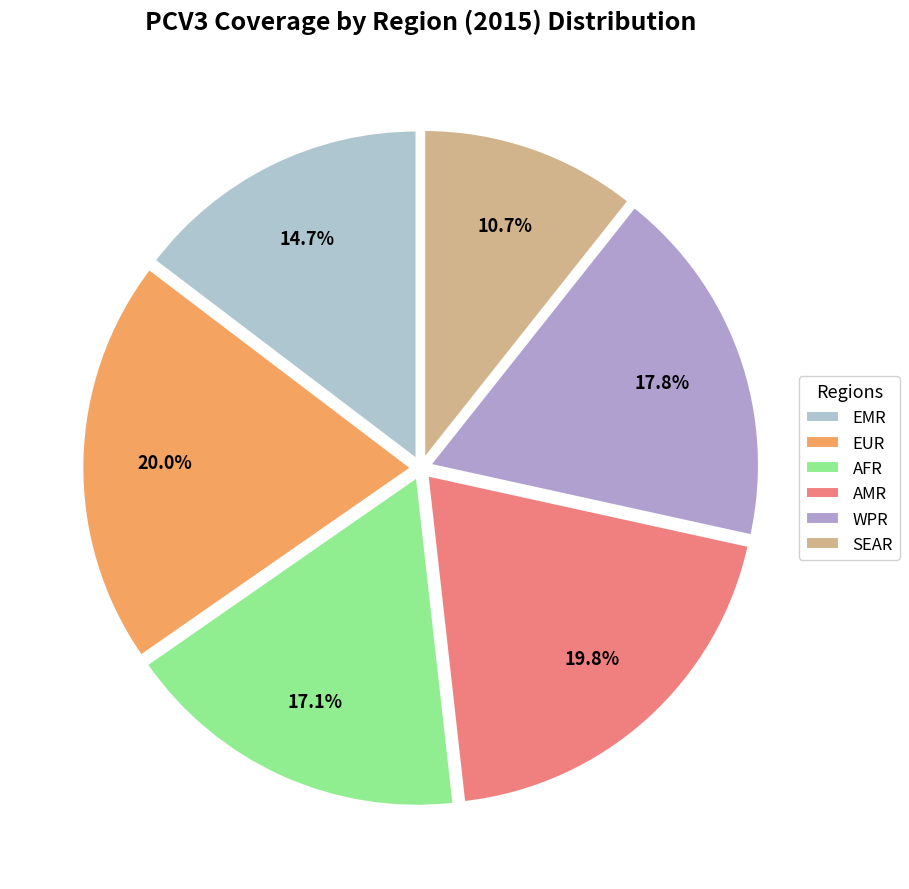

What percentage is the AFR slice, to the nearest percent?

17%